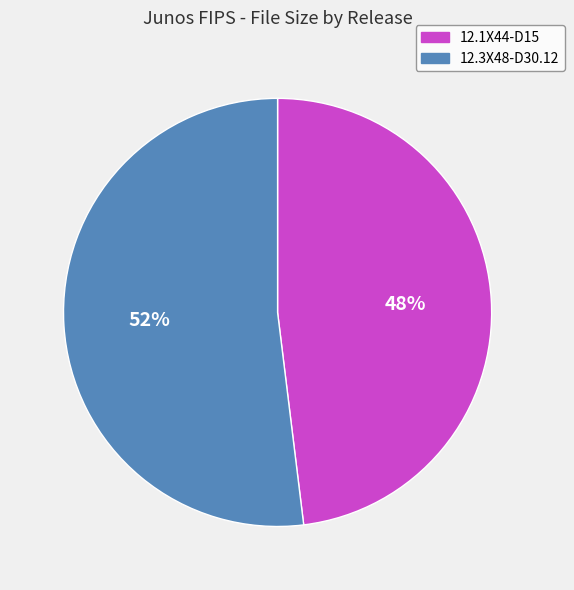

To the nearest percent, what is the difference between the largest and smallest slice percentages?

4%